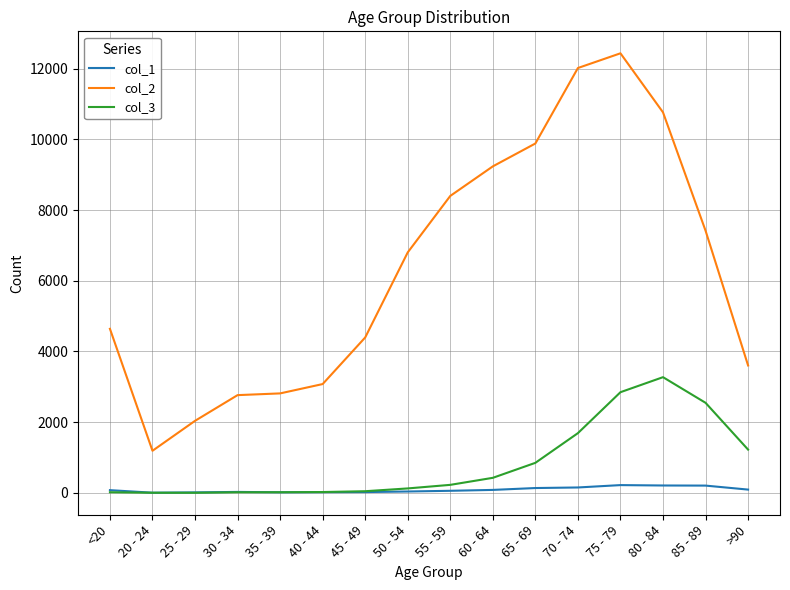

What position from the left is 25 - 29?

3